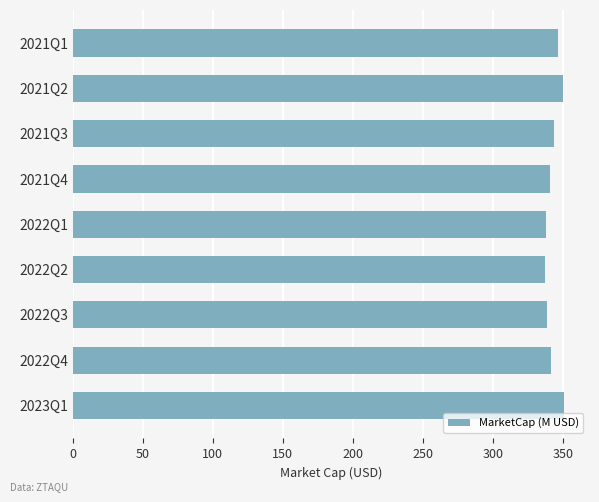

How many distinct data groups are displayed?

1